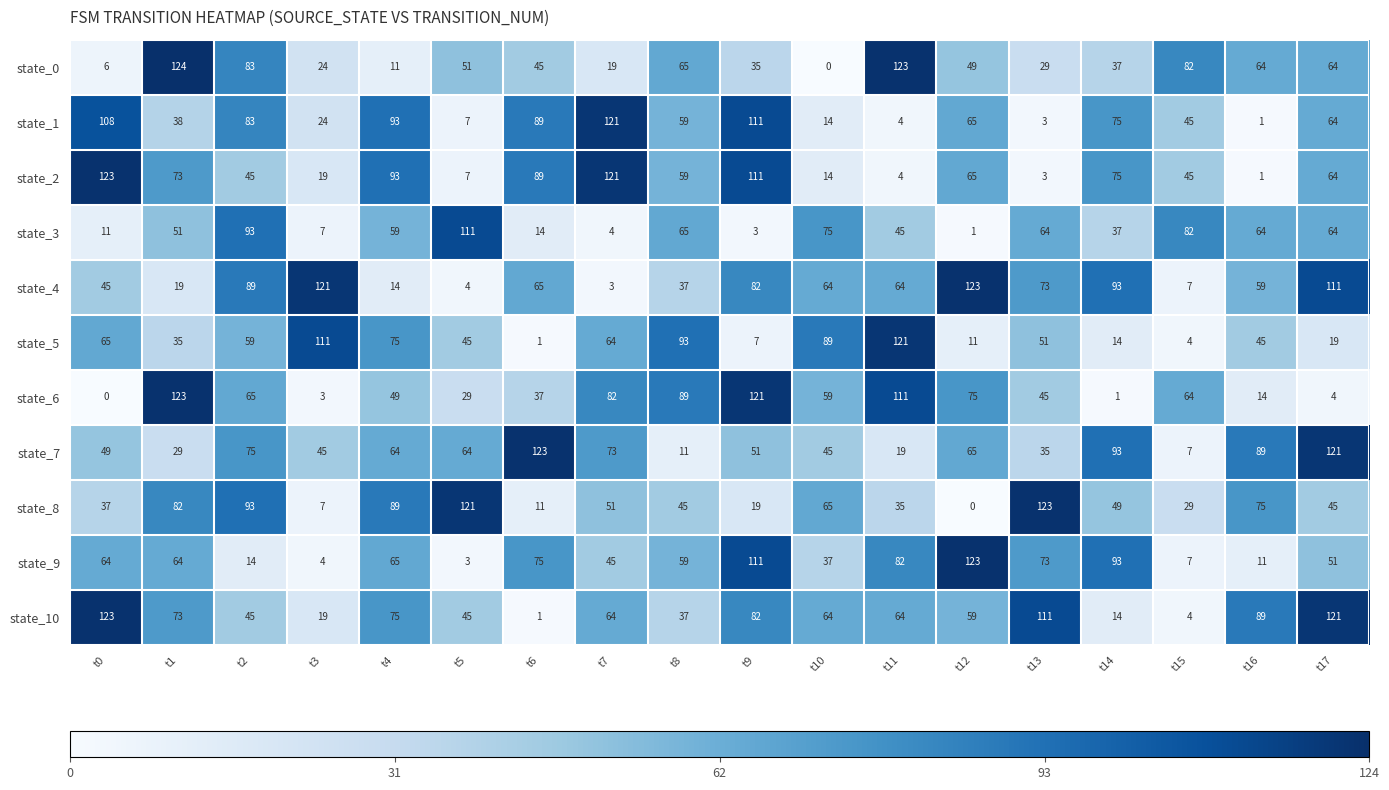

How many values in the state_0 series are below 49?

9